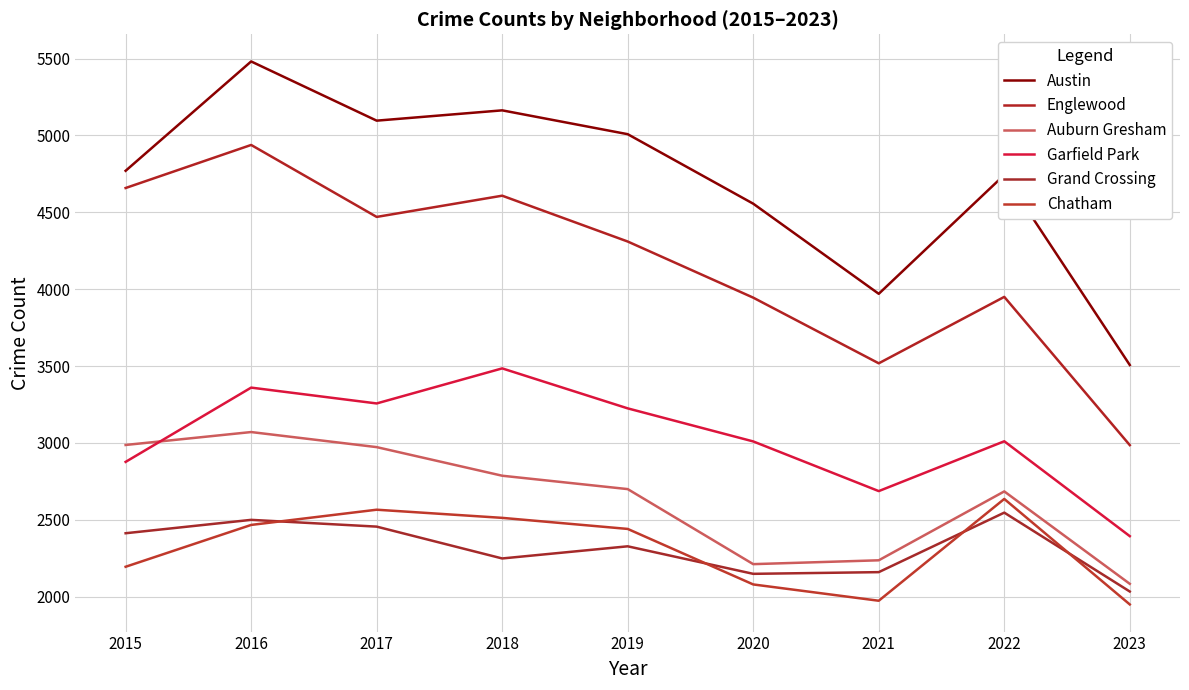

The Austin series shows 2048 at 2018. True or false?

False